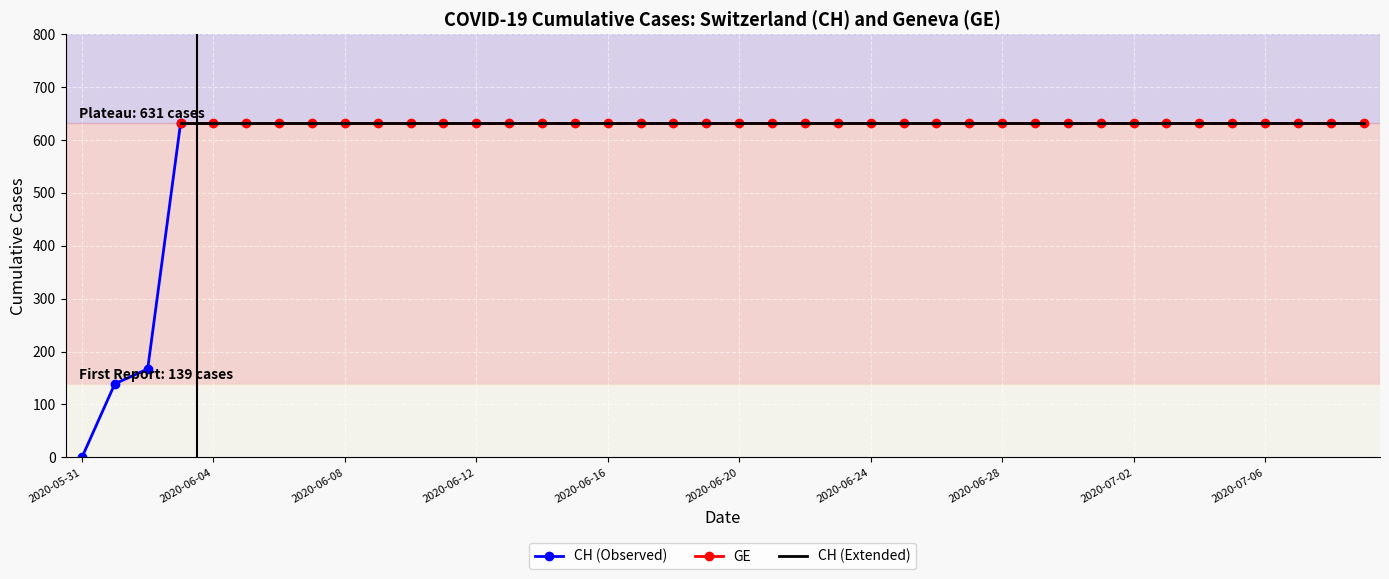

At 2020-06-21, list the series in order from largest to smallest.

GE, CH